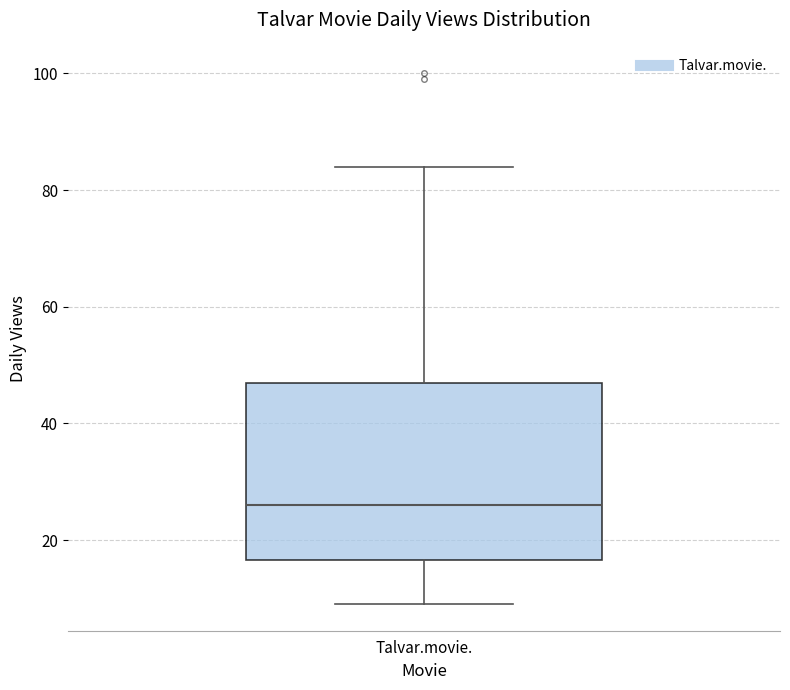

Where is the upper edge of the box for Talvar.movie. on the y-axis? The values are not printed on the chart, so give them approximately, as read against the axis.

48